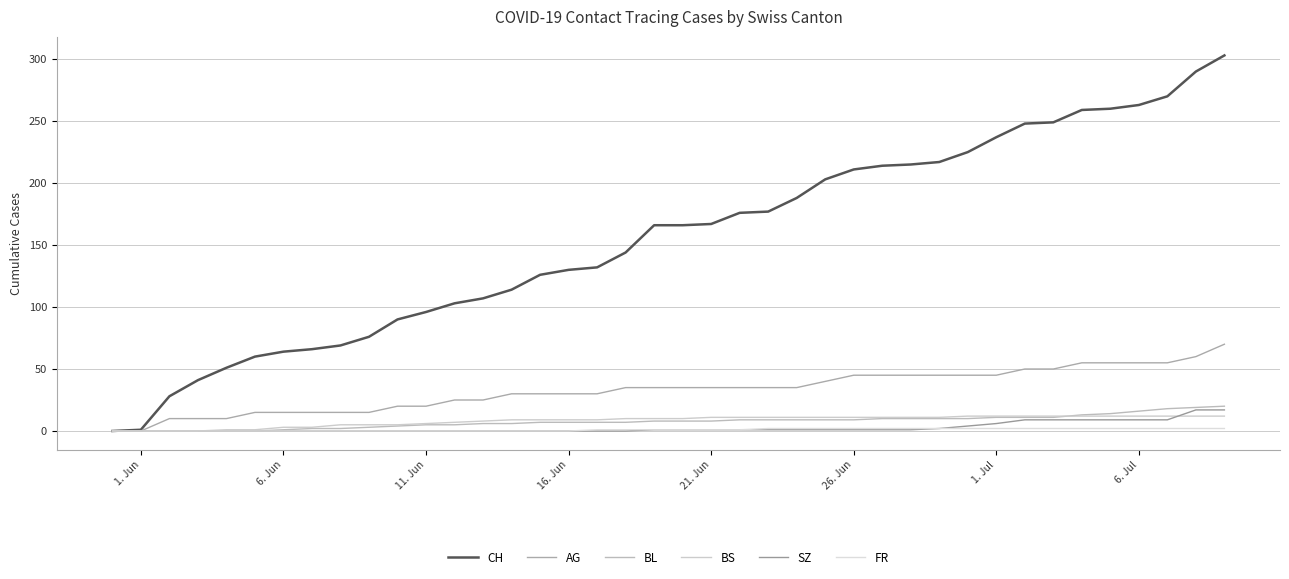

How many lines are shown in the chart?

6